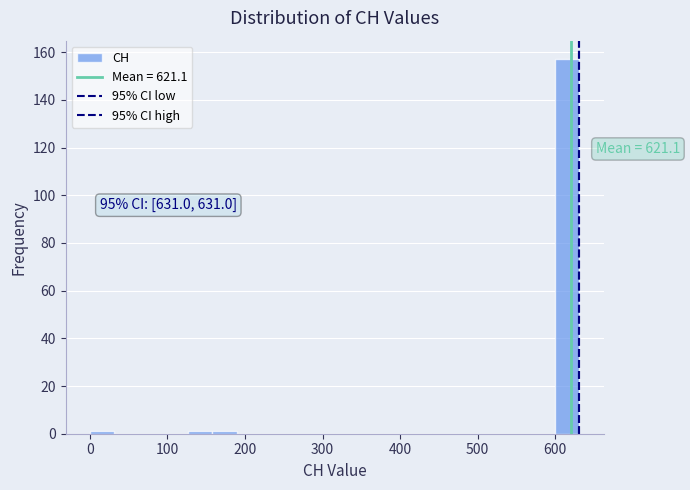

Read against the x-axis, roughly where is the centre of the tallest bar?

620